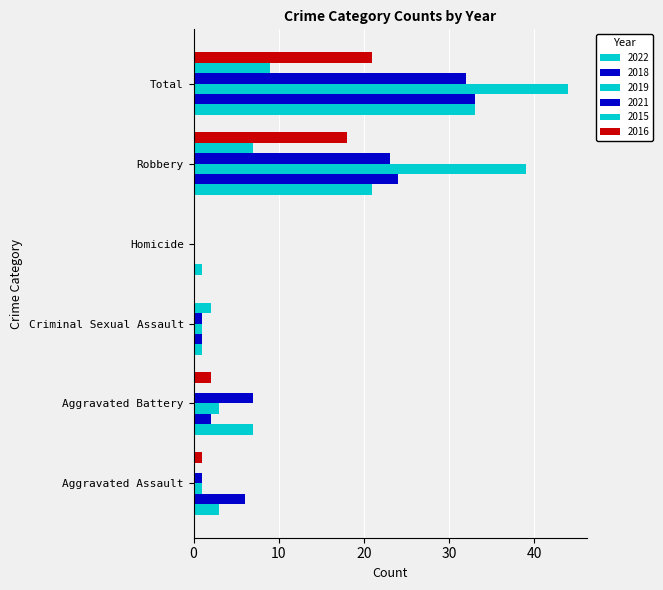

How many categories are shown in the chart?

6